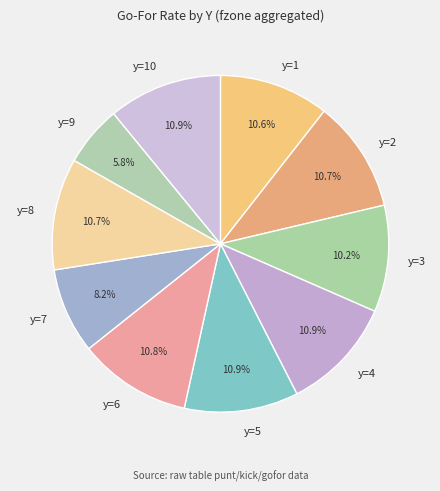

How many segments does this pie chart have?

10